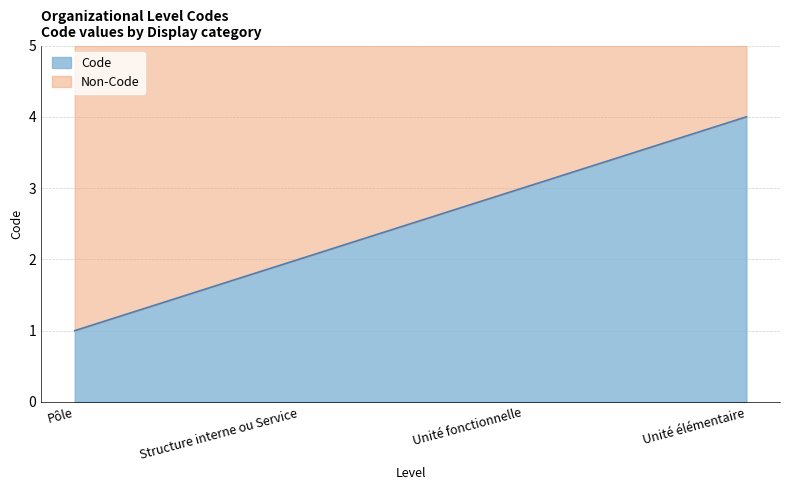

Reading right to left, transcribe all the data shown in this chart.

Unité élémentaire=4	Unité fonctionnelle=3	Structure interne ou Service=2	Pôle=1